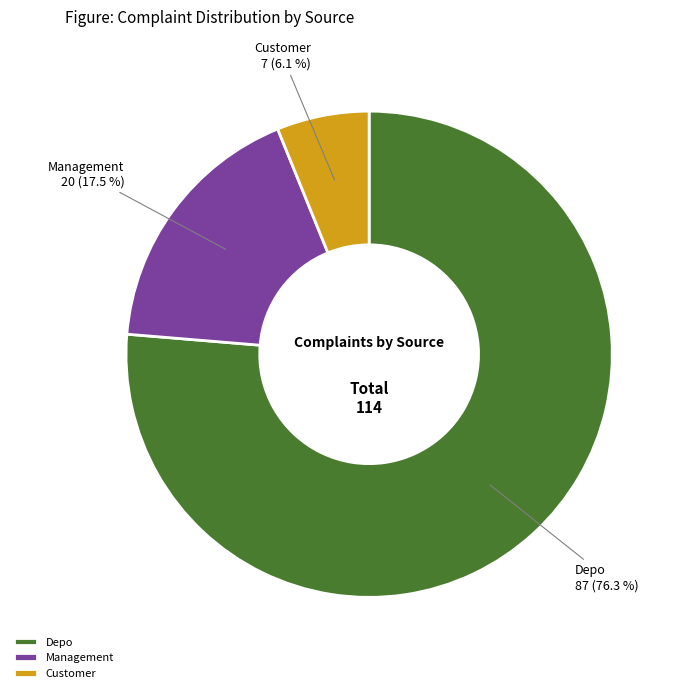

The Customer slice represents 1% of the pie. True or false?

False